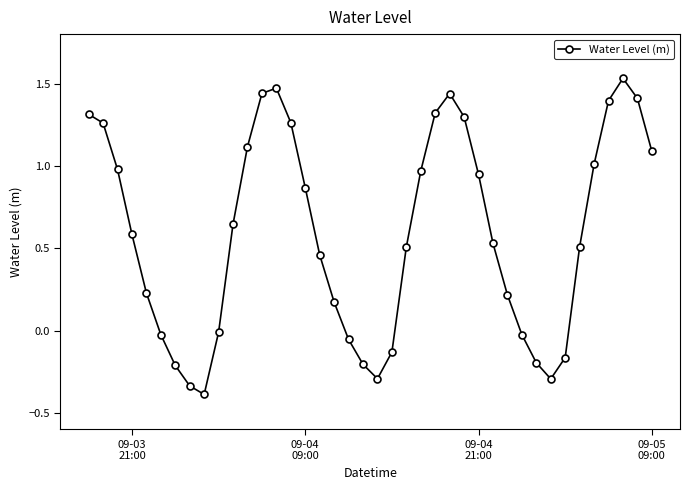

What is the difference between the maximum and minimum values?

1.9